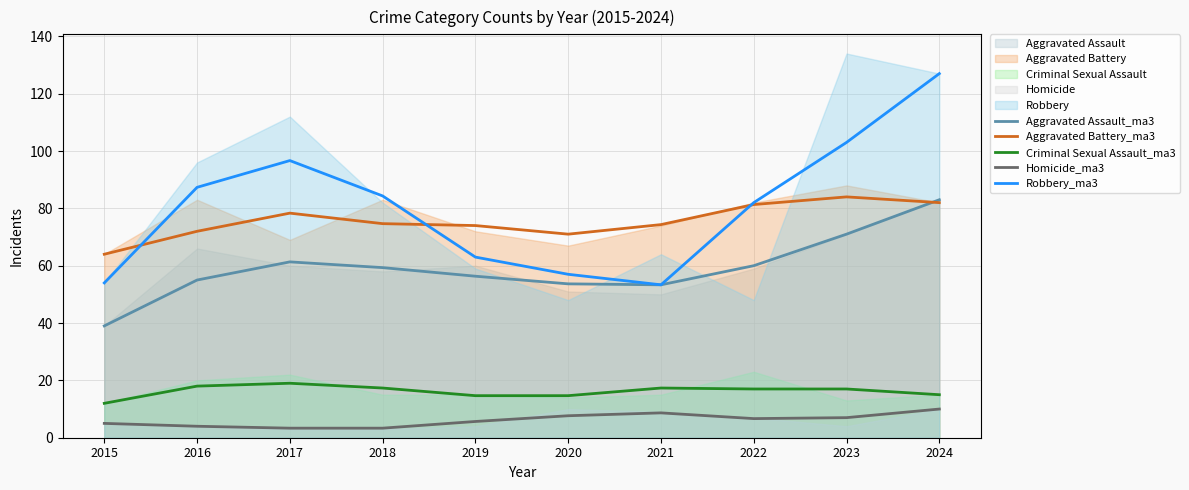

How many interior local peaks does the Homicide_ma3 series have?

1